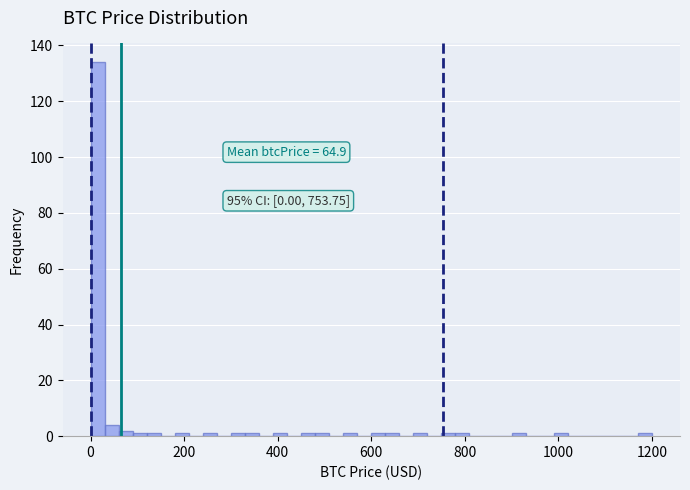

Around what value on the x-axis is the tallest bar? Give the approximate position of its centre, as read against the axis.

20